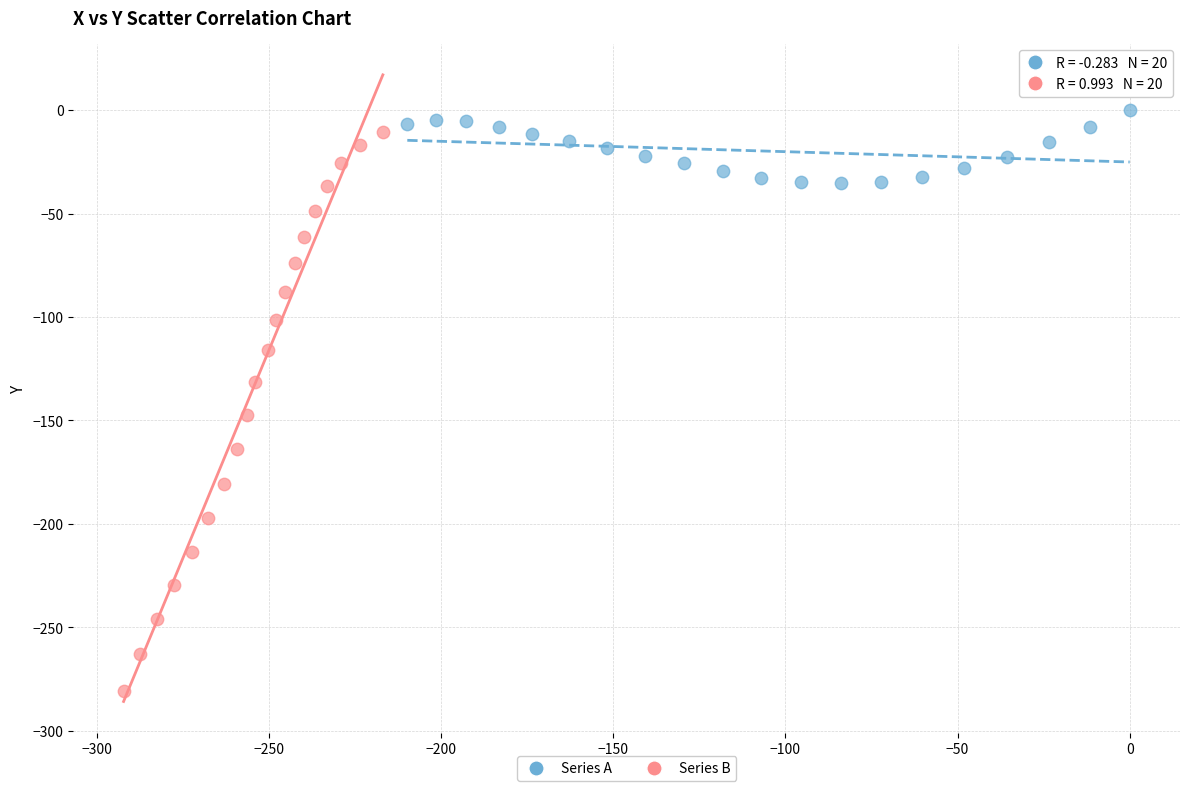

Which series has the largest Y range (max minus min)?

Series B